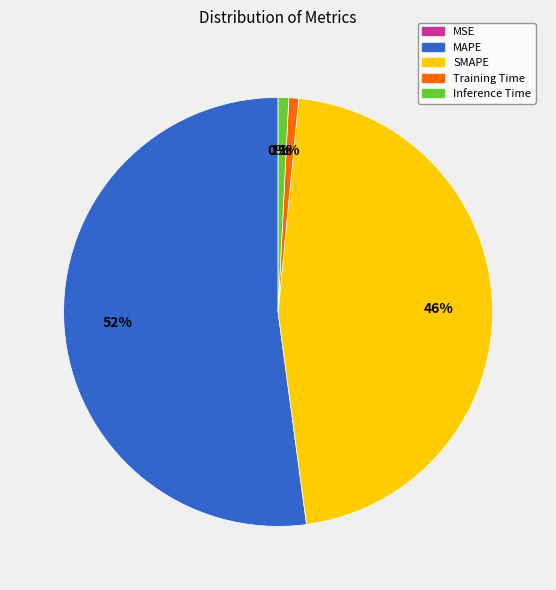

What is the largest slice in the pie chart?

MAPE